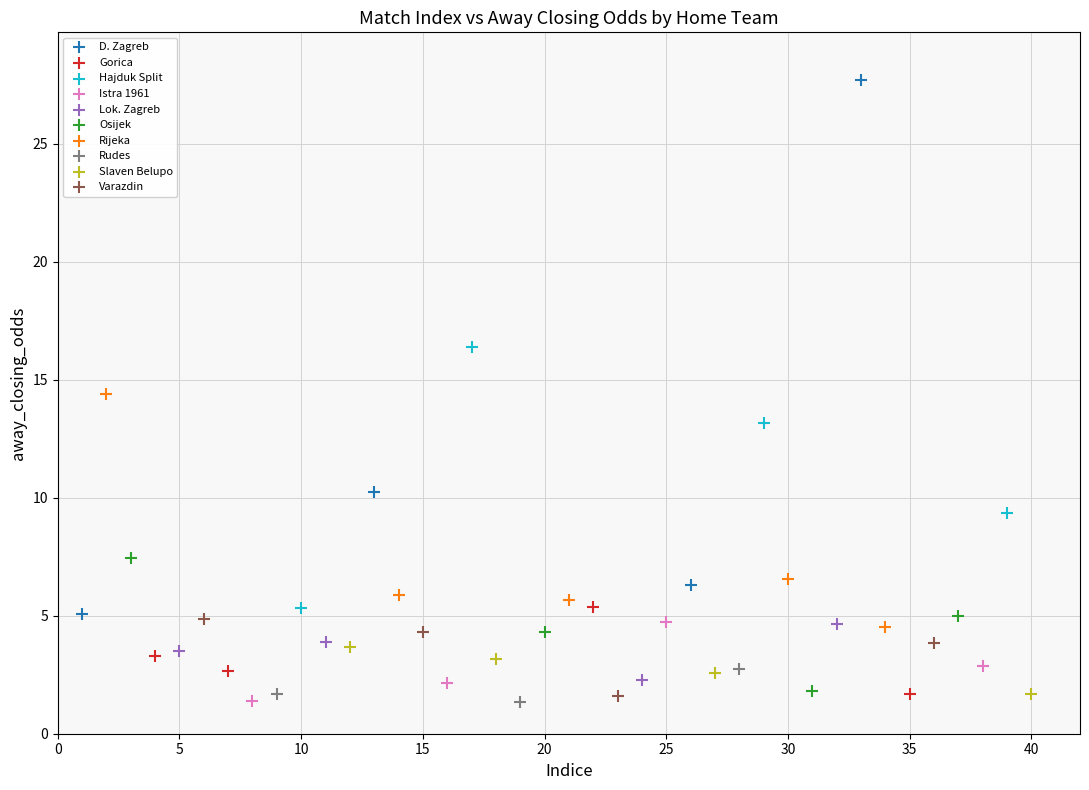

Which series reaches the maximum Y coordinate?

D. Zagreb